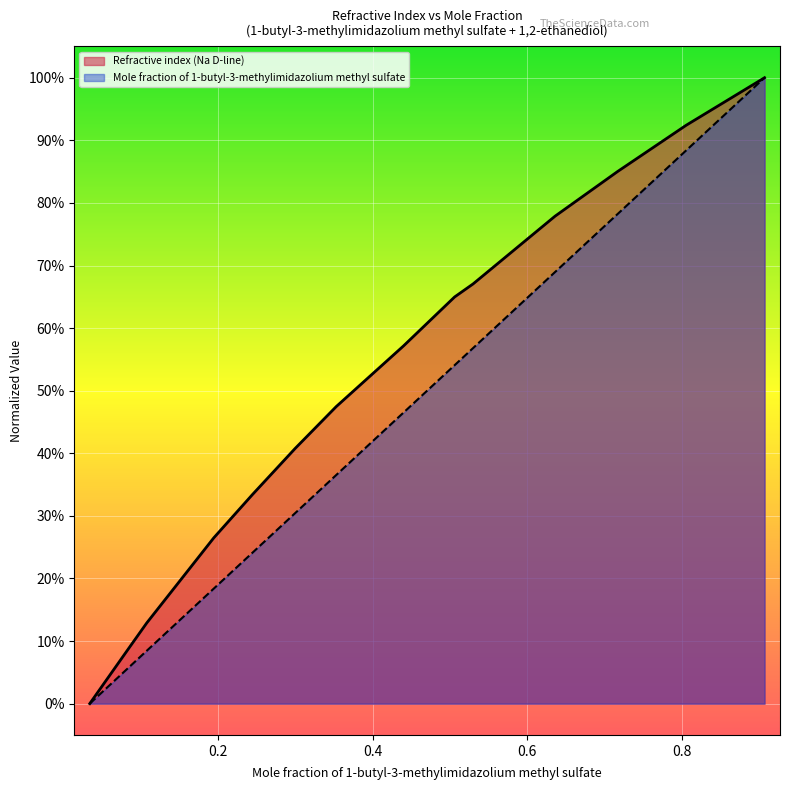

What position from the right is 0.636?

4